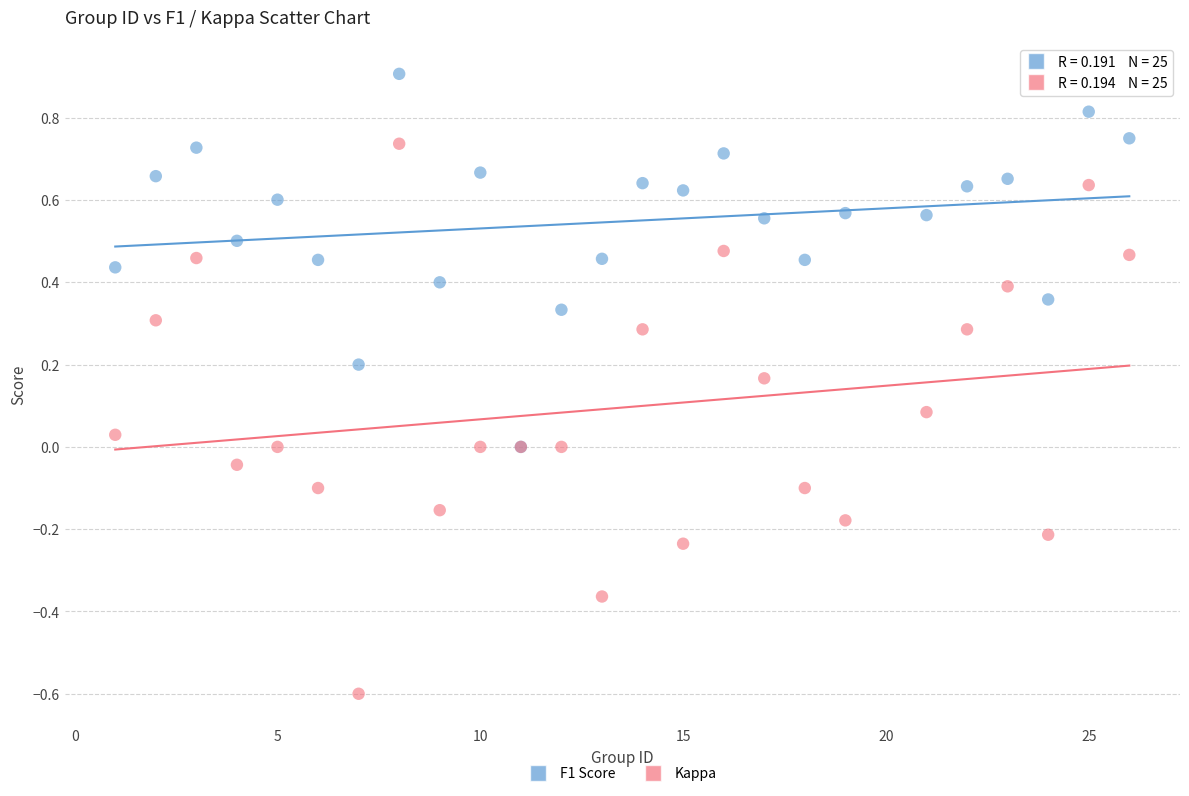

Which series reaches the maximum Y coordinate?

F1 Score